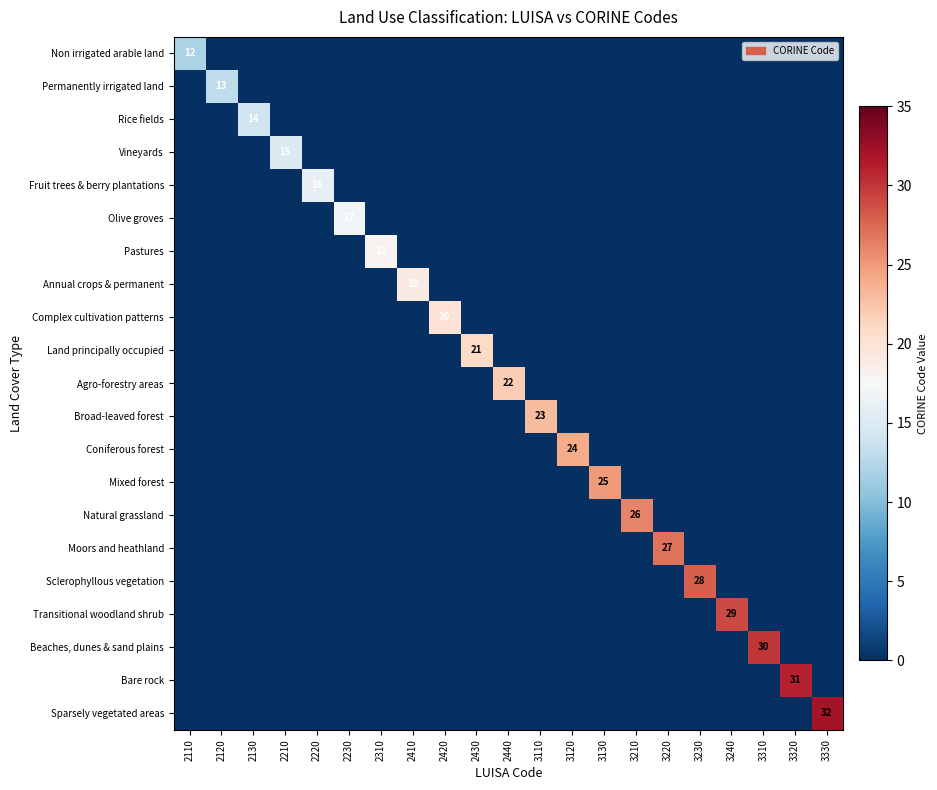

What is the difference between the highest and lowest values at 3220?

27